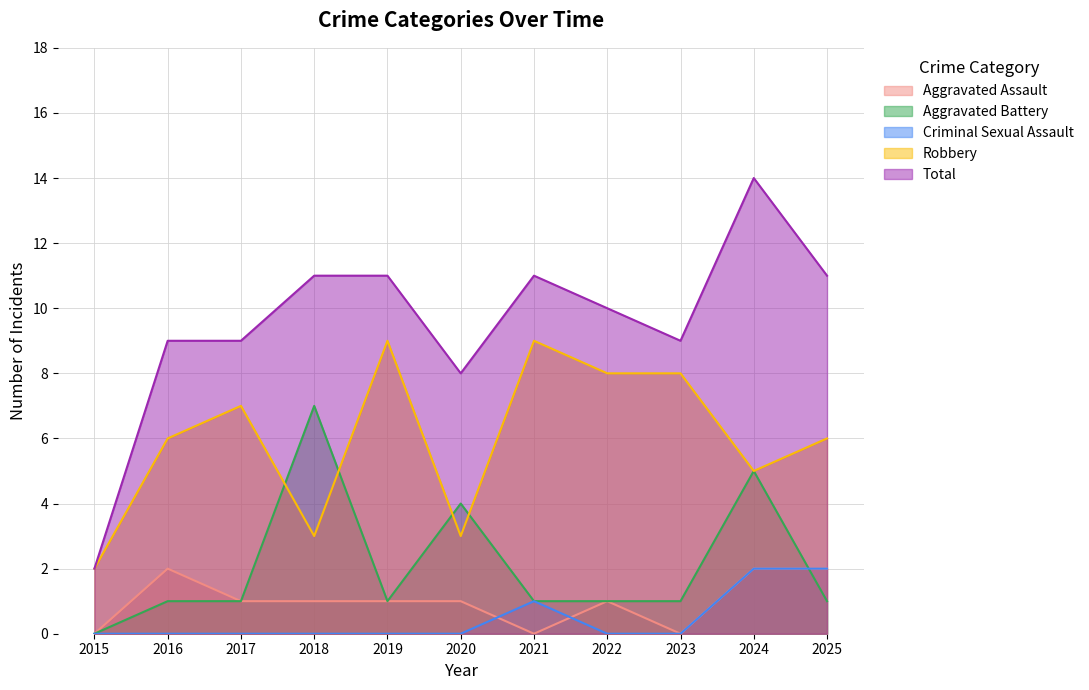

Is the value of Aggravated Battery at 2025 greater than the value of Aggravated Assault at 2022?

No